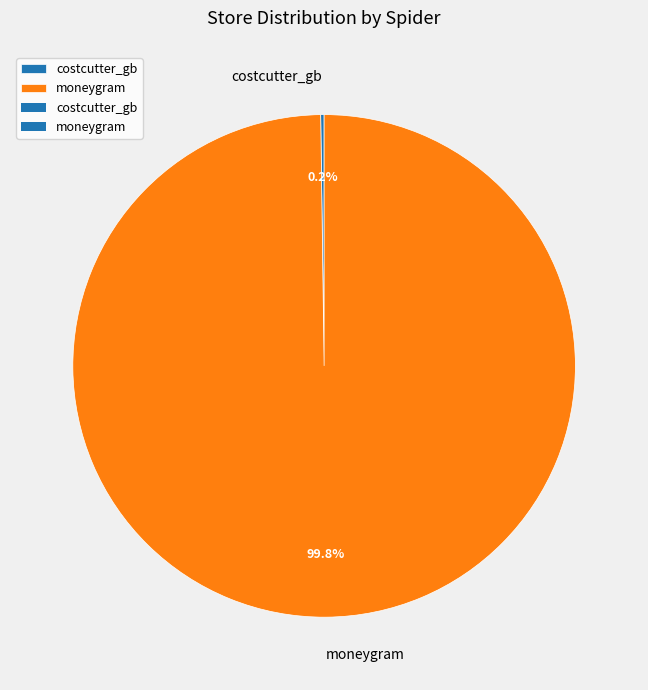

Is there any slice that represents more than half of the pie?

Yes